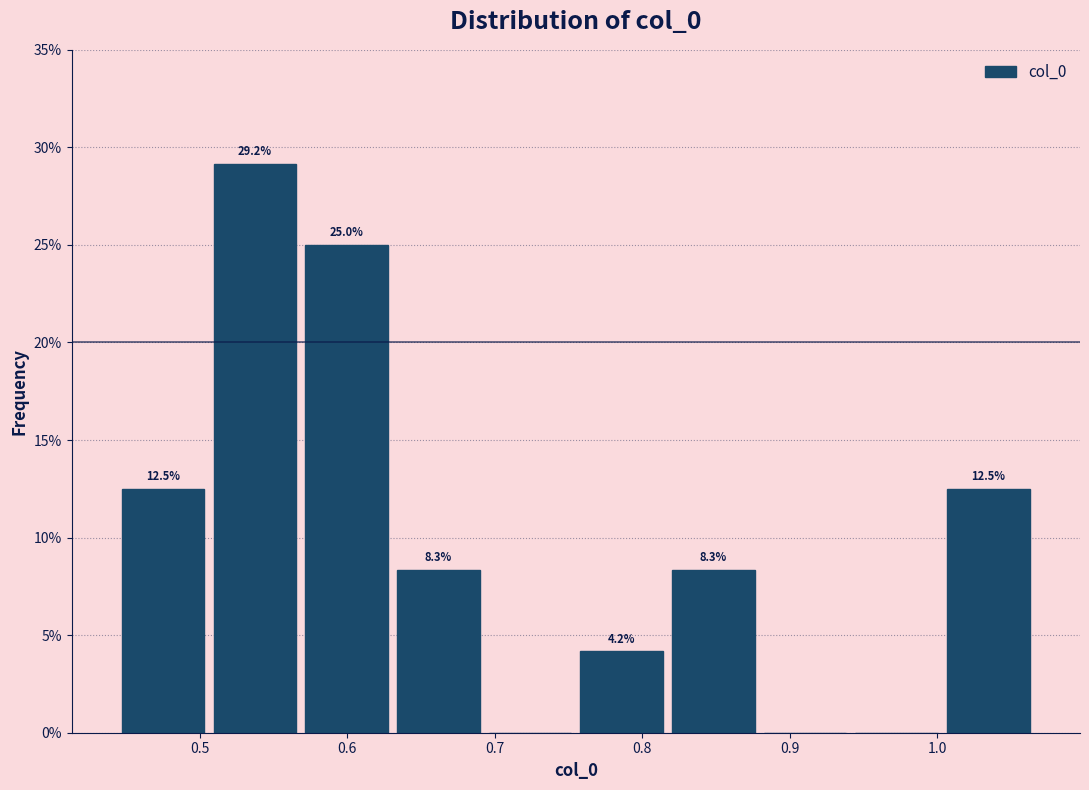

Over which range of the x-axis is the bar tallest?

0.51 to 0.57